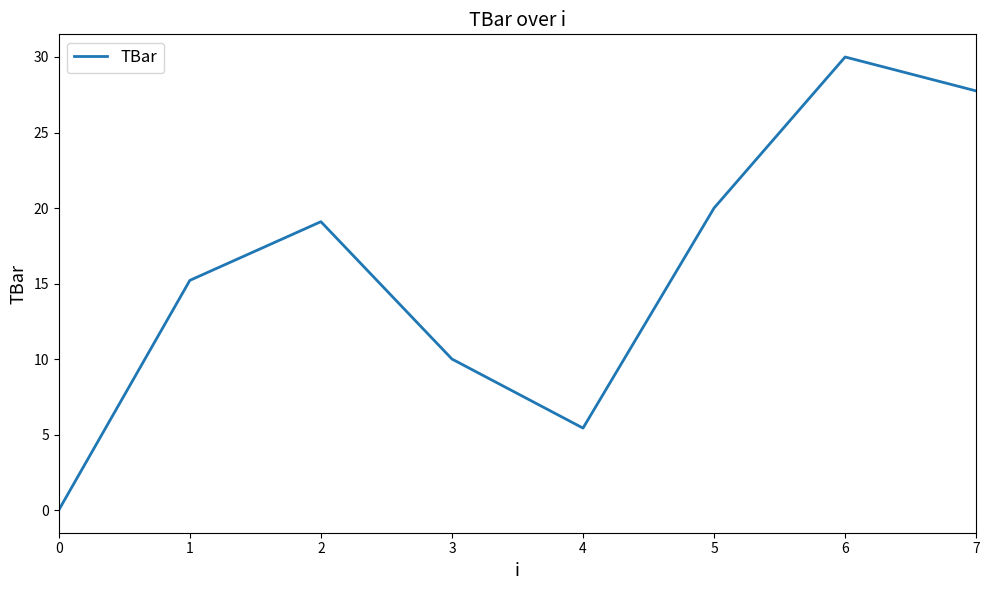

Reading right to left, extract all data points from this chart.

27.8	30.0	20.0	5.4	10.0	19.1	15.2	0.0